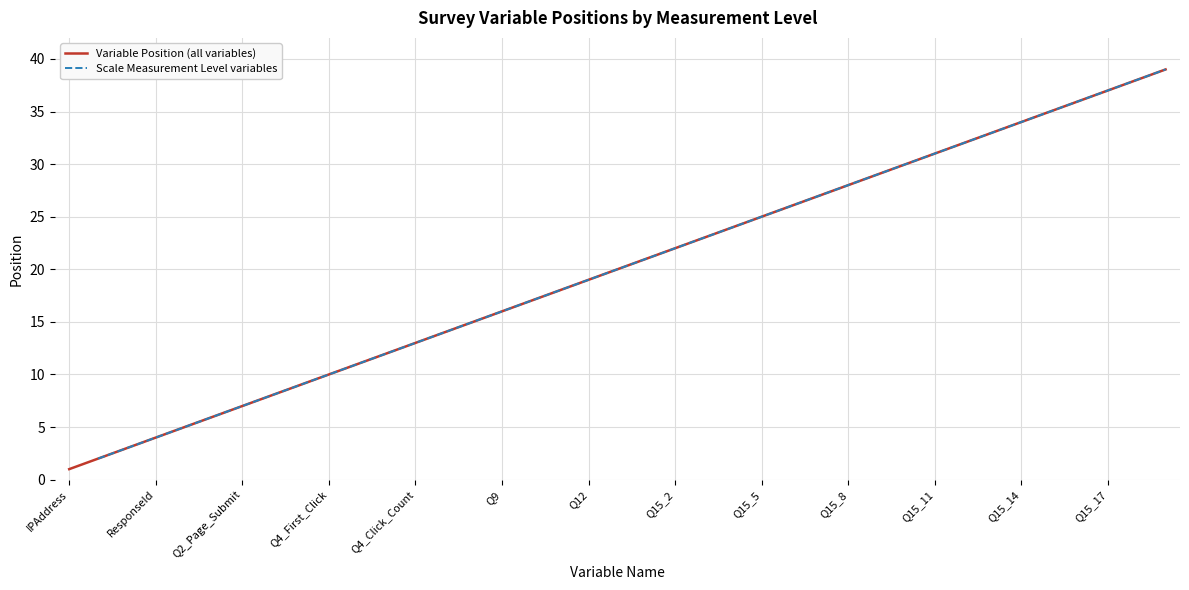

What is the change in value from Q4_Last_Click to Q15_12?

+21